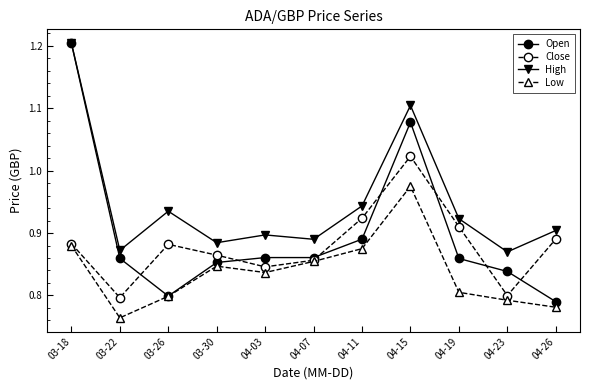

Which series has the largest total across all categories?

High